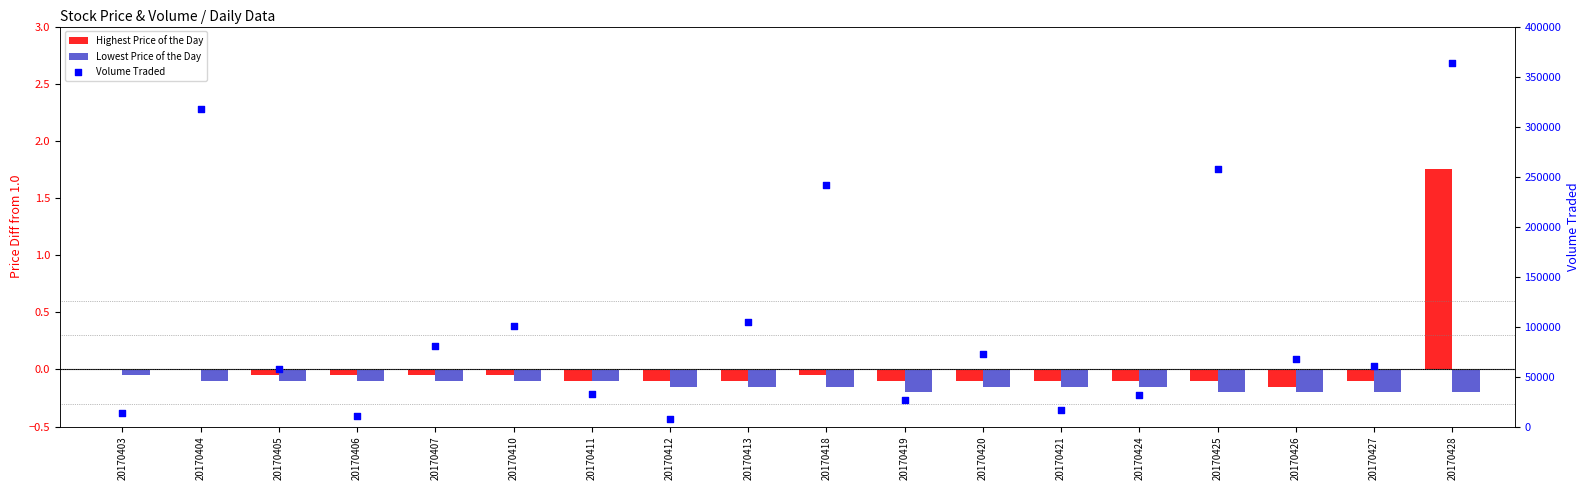

Which series has the largest Y range (max minus min)?

Volume Traded